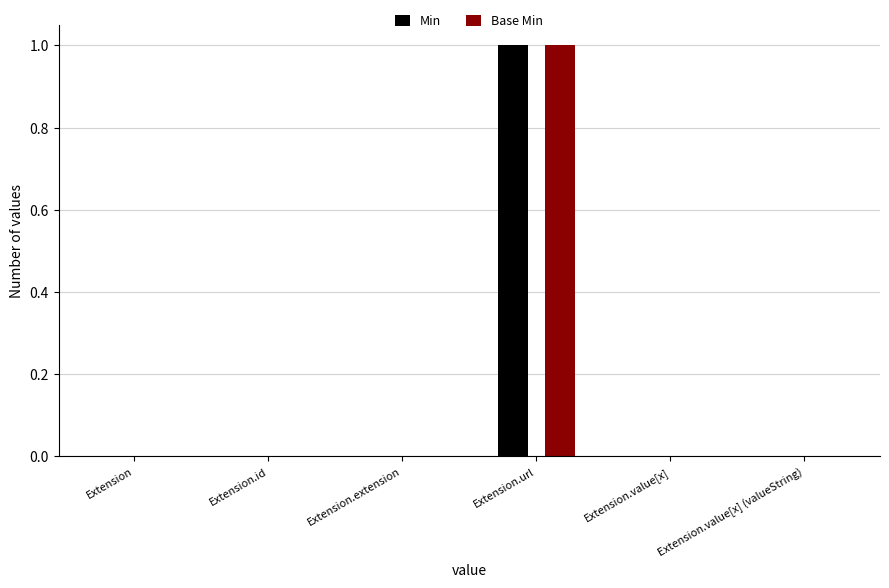

Which category has the highest value in the Base Min series?

Extension.url